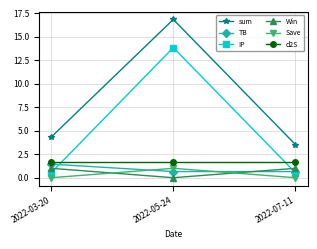

What is the sum of the Win values at 2022-03-20 and 2022-05-24?

1.0